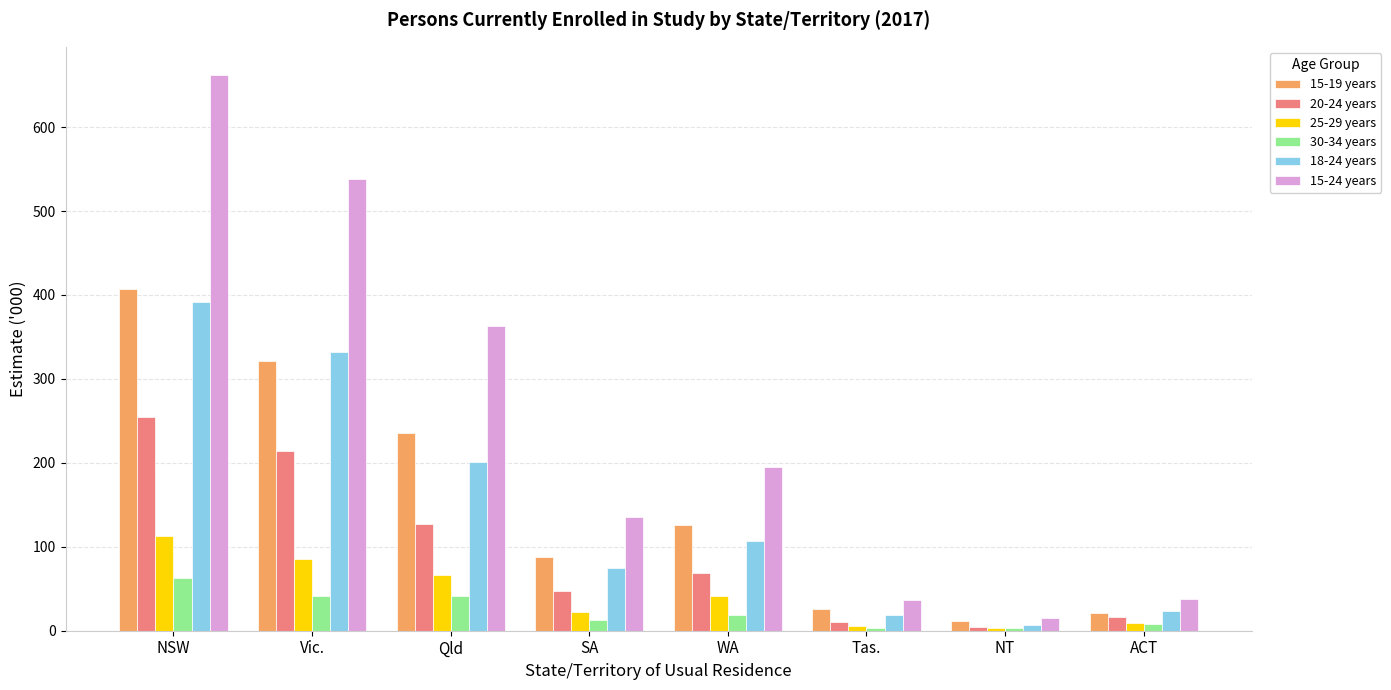

What is the average value of the 20-24 years series?

93.0